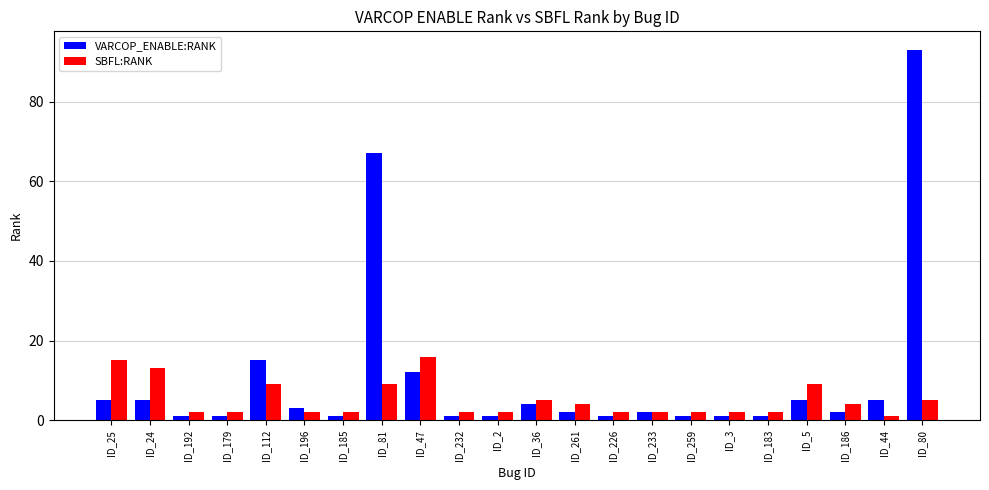

List the series in order of their peak value, lowest first.

SBFL:RANK, VARCOP_ENABLE:RANK